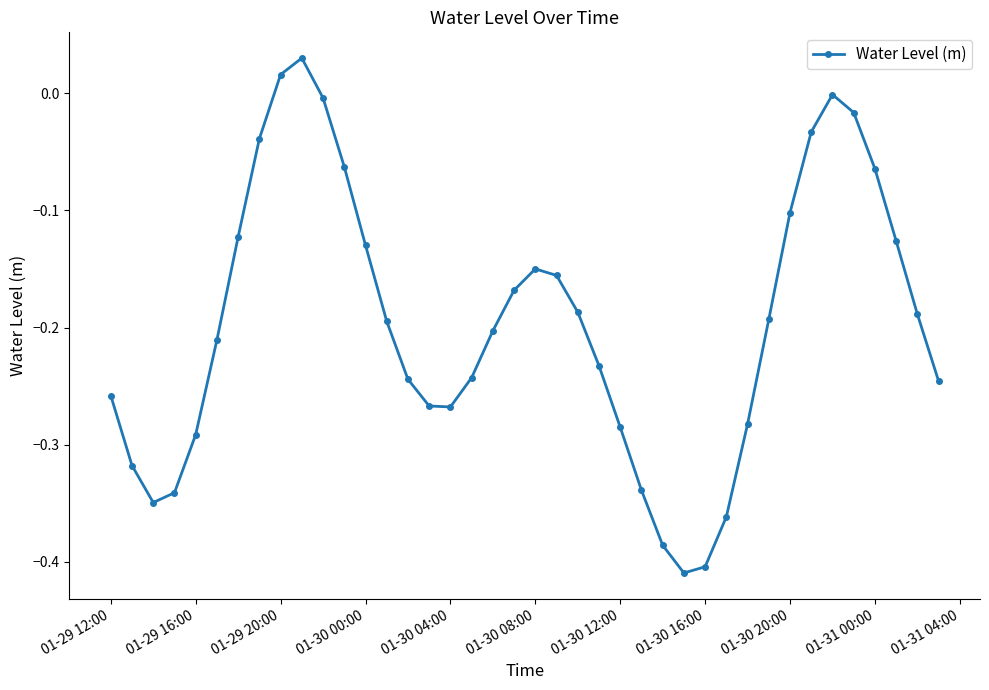

How many points are lower than both their immediate neighbors (excluding endpoints)?

3